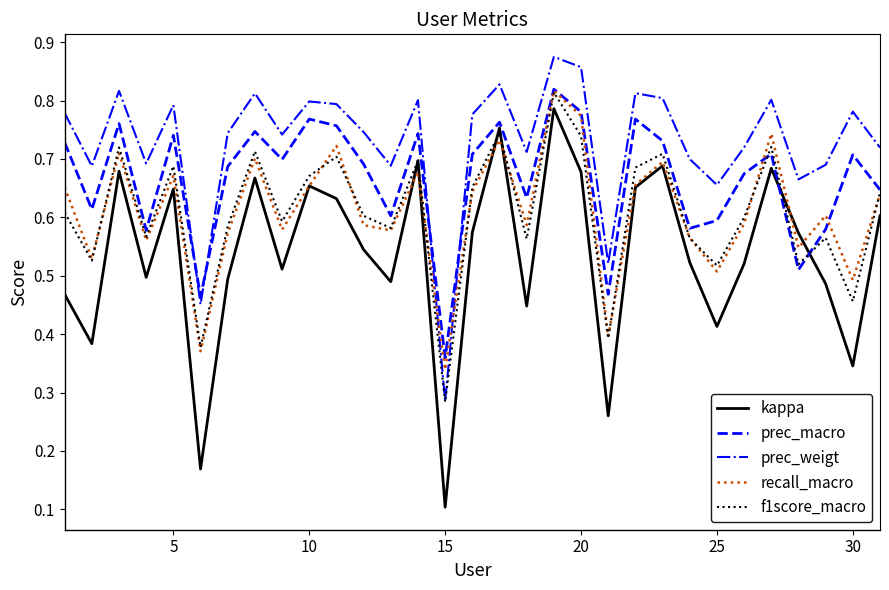

Which series has the largest total across all categories?

prec_weigt